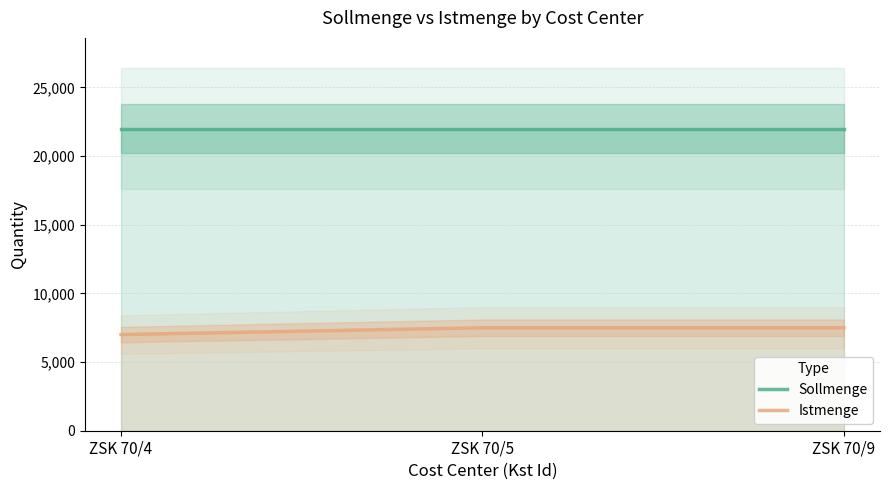

What is the value of the Istmenge point at the 2nd from the left?

7500